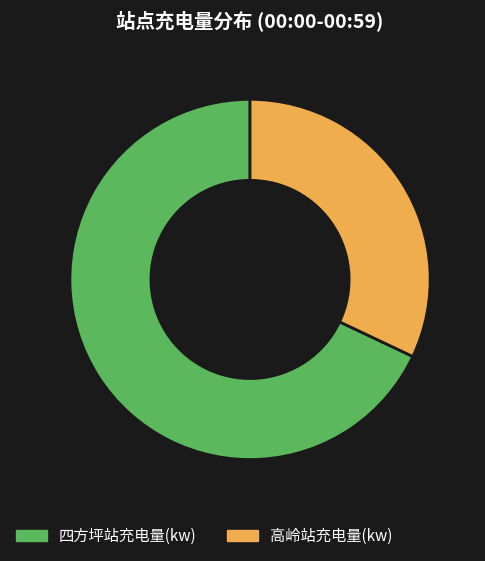

What is the largest slice in the pie chart?

四方坪站充电量(kw)